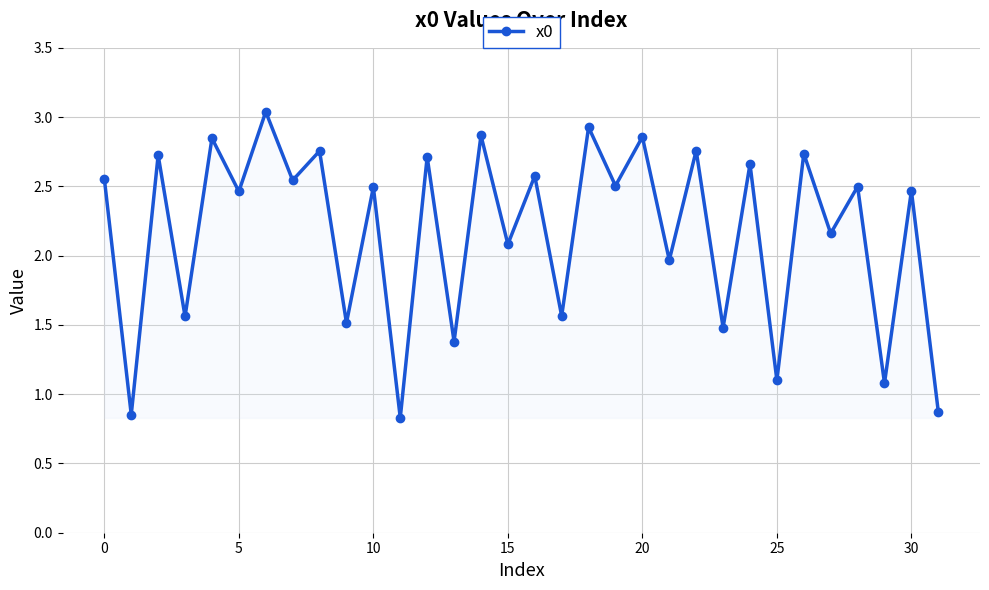

What is the value of the 12th point from the left?

0.8